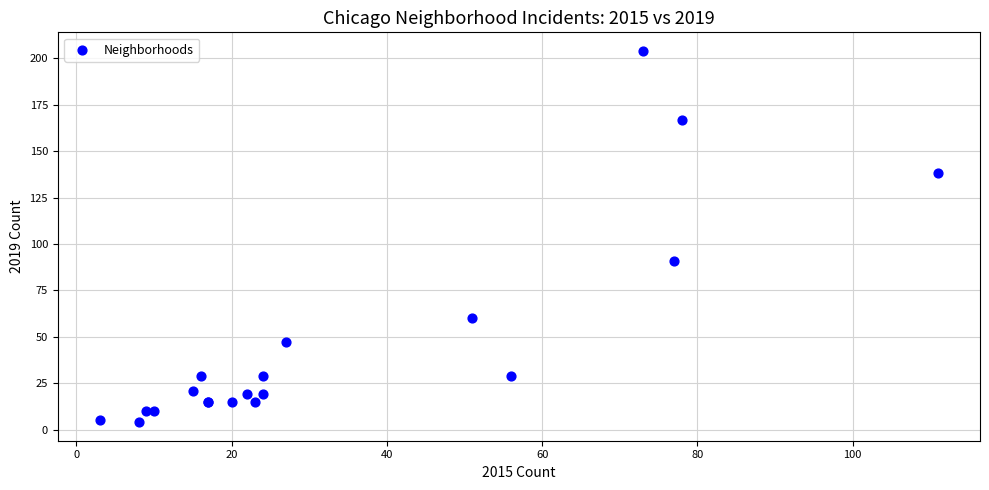

What Y value in the scatter plot is closest to 104?

91